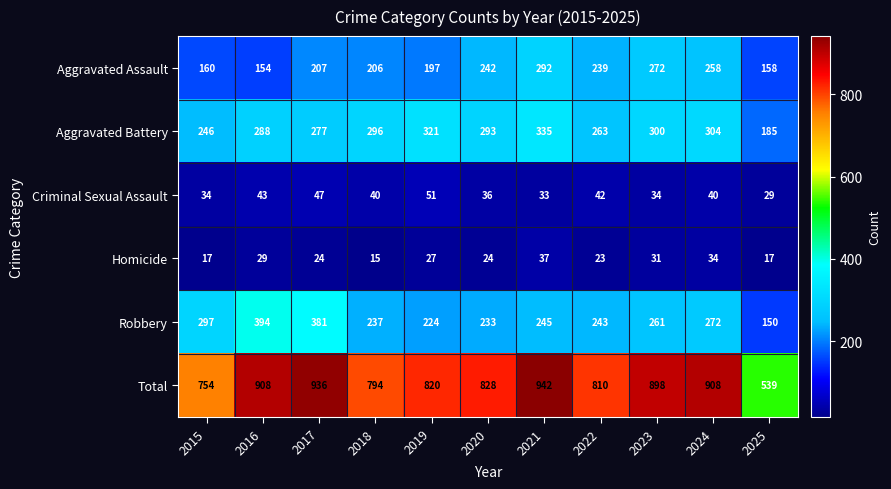

How many values in the Aggravated Assault series are below 207?

5